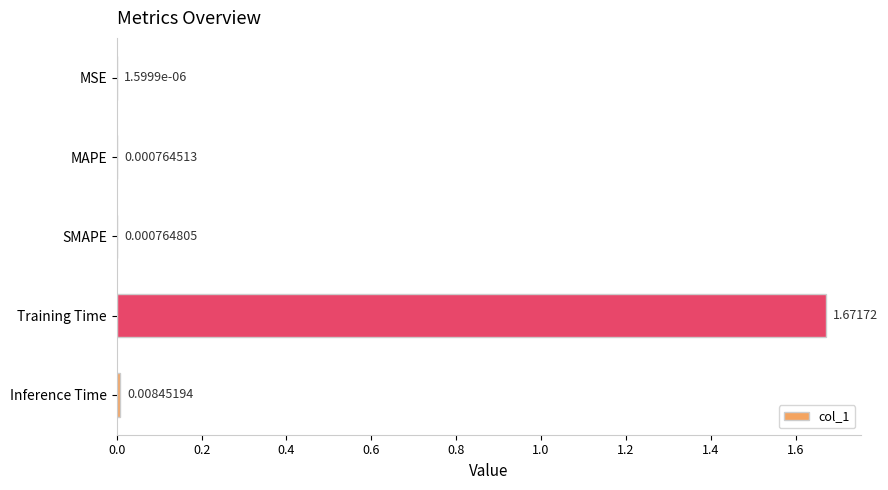

What is the average value?

0.3